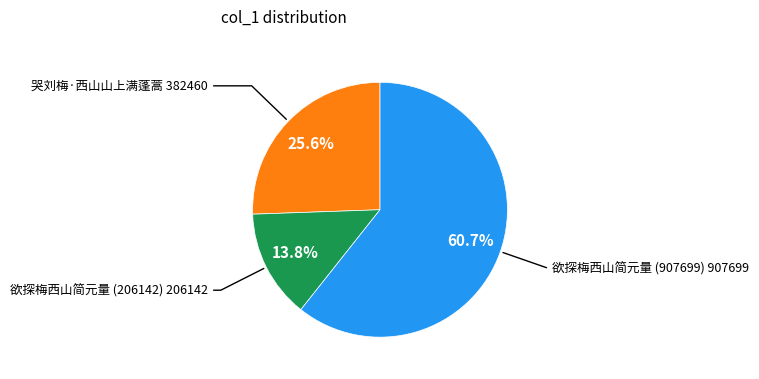

Is there any slice that represents more than half of the pie?

Yes